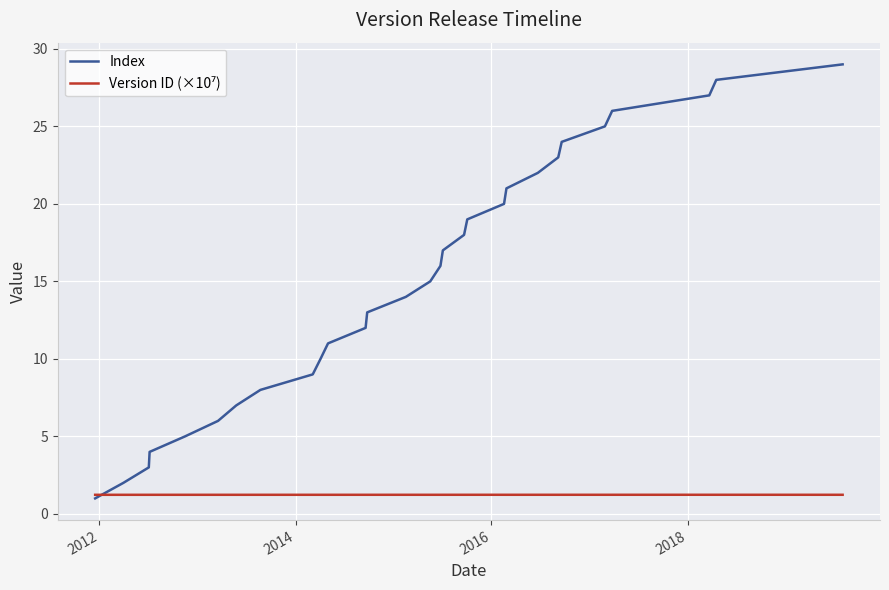

Which series has the largest total across all categories?

Index